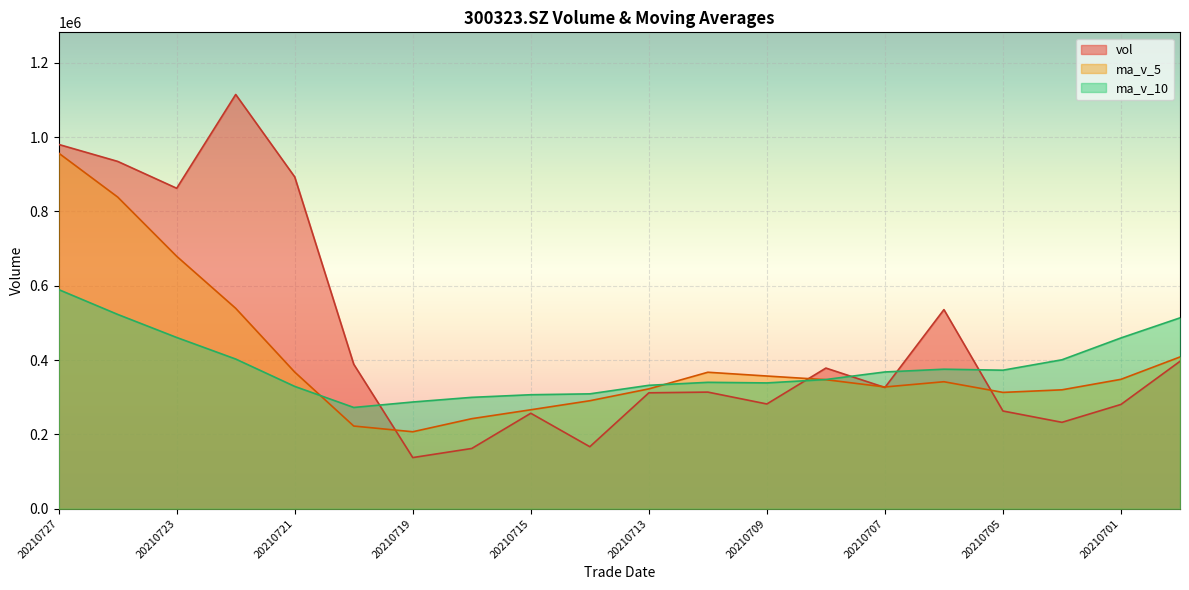

Is the value of ma_v_5 at 20210727 greater than the value of vol at 20210701?

Yes